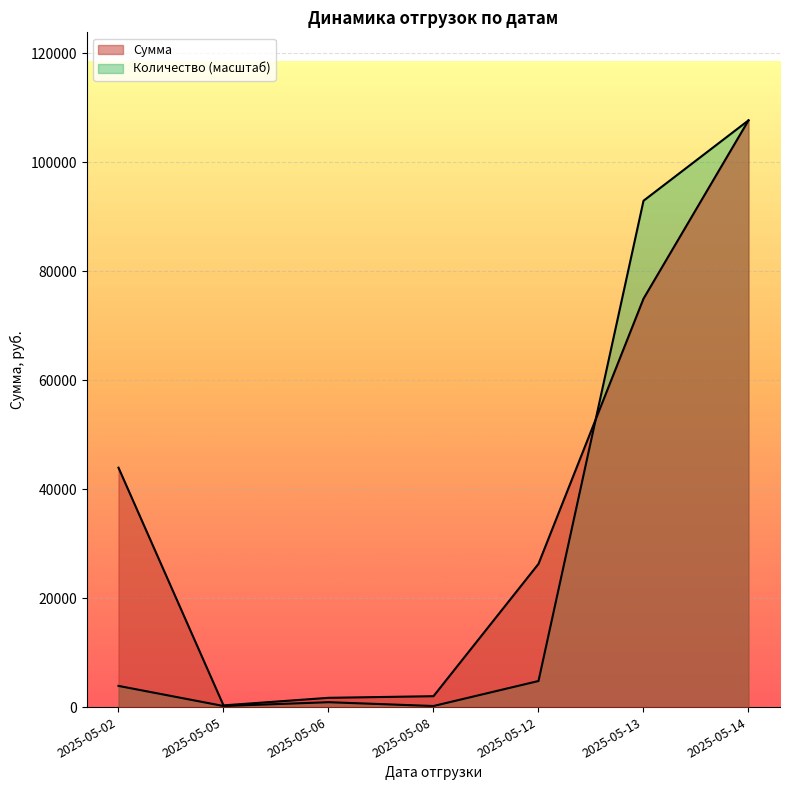

How many data points in Сумма are less than 26289?

3